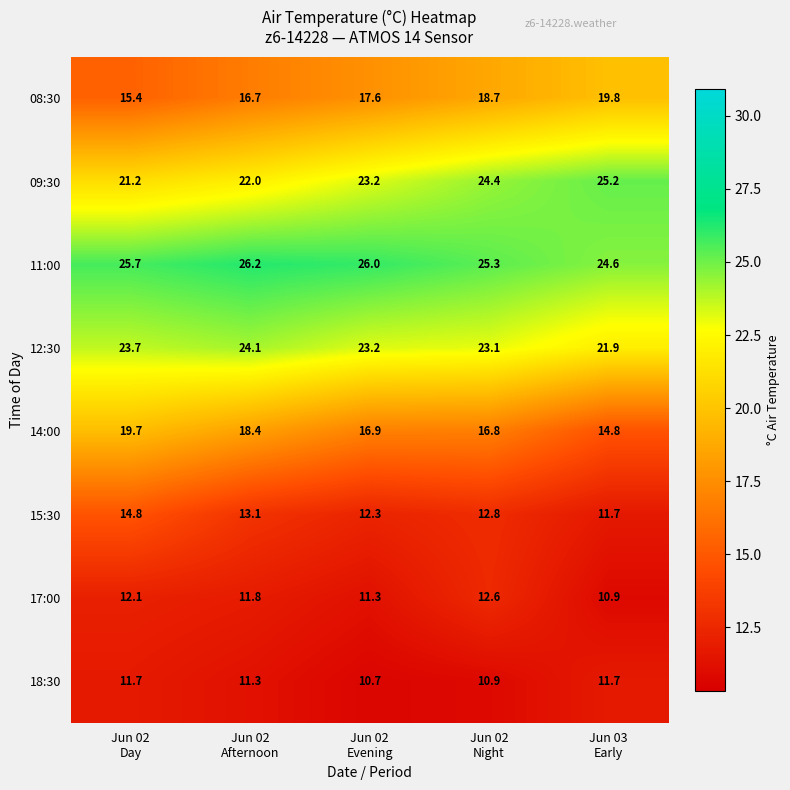

How many distinct data groups are displayed?

8